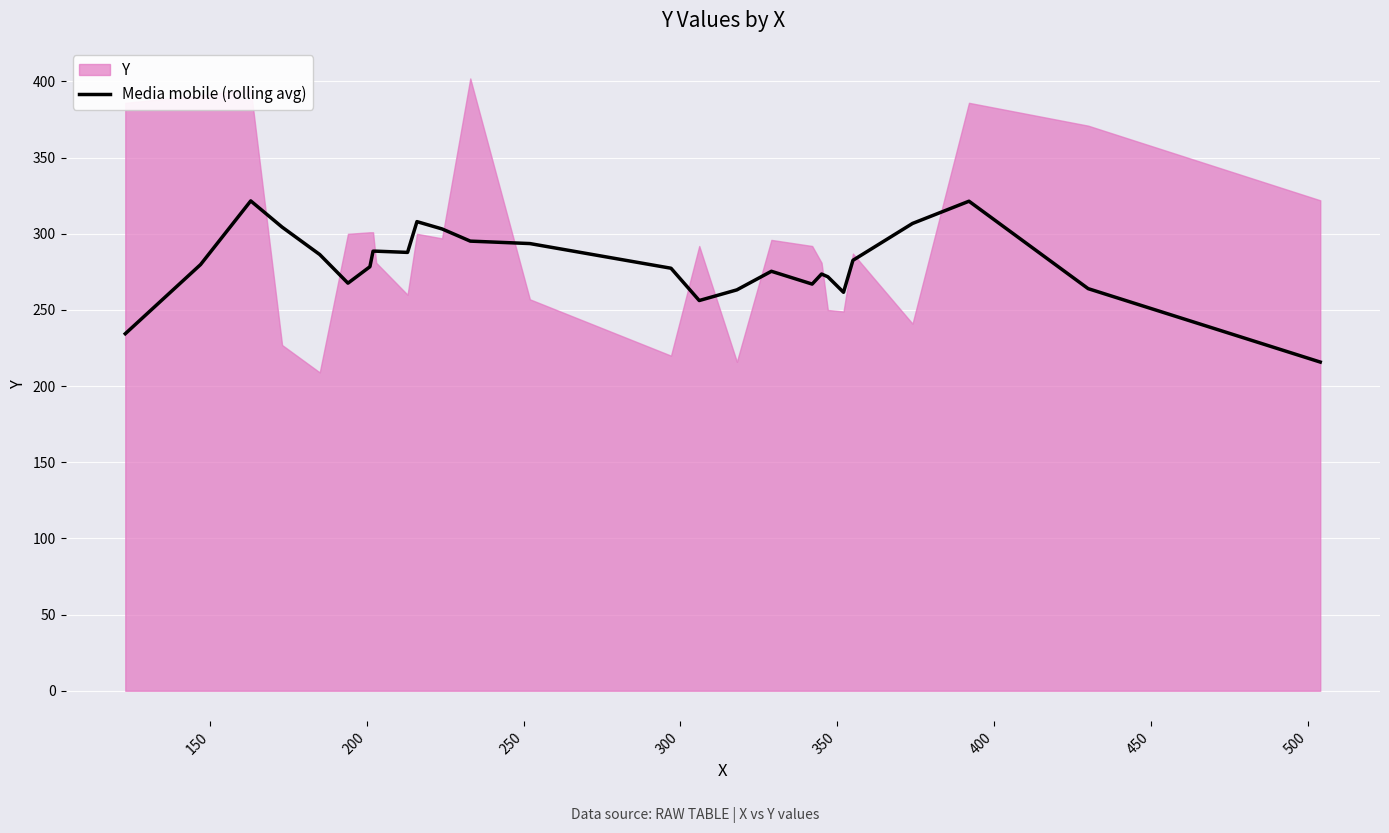

True or false: the data has more than 1 interior local peaks.

True